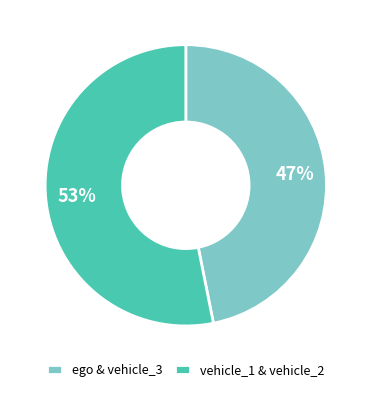

How many segments does this pie chart have?

2